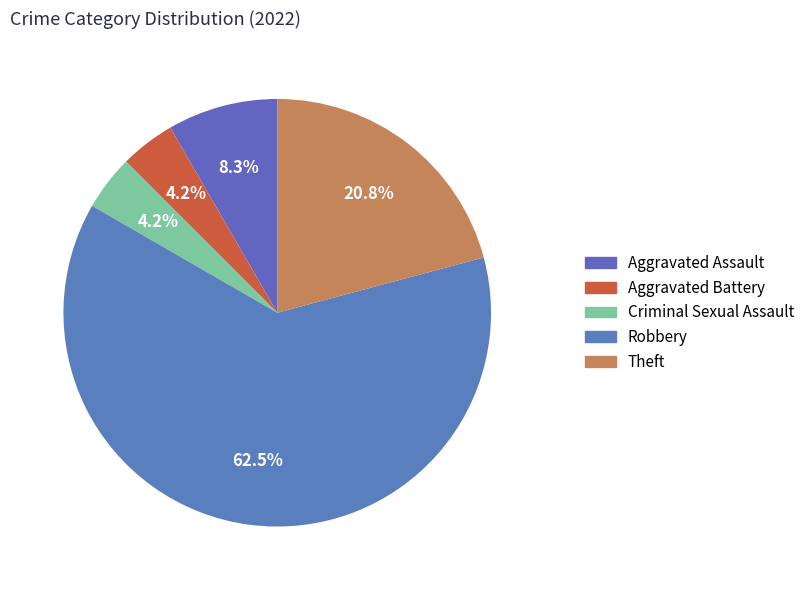

To the nearest percent, what is the combined percentage of Aggravated Battery and Theft?

25%